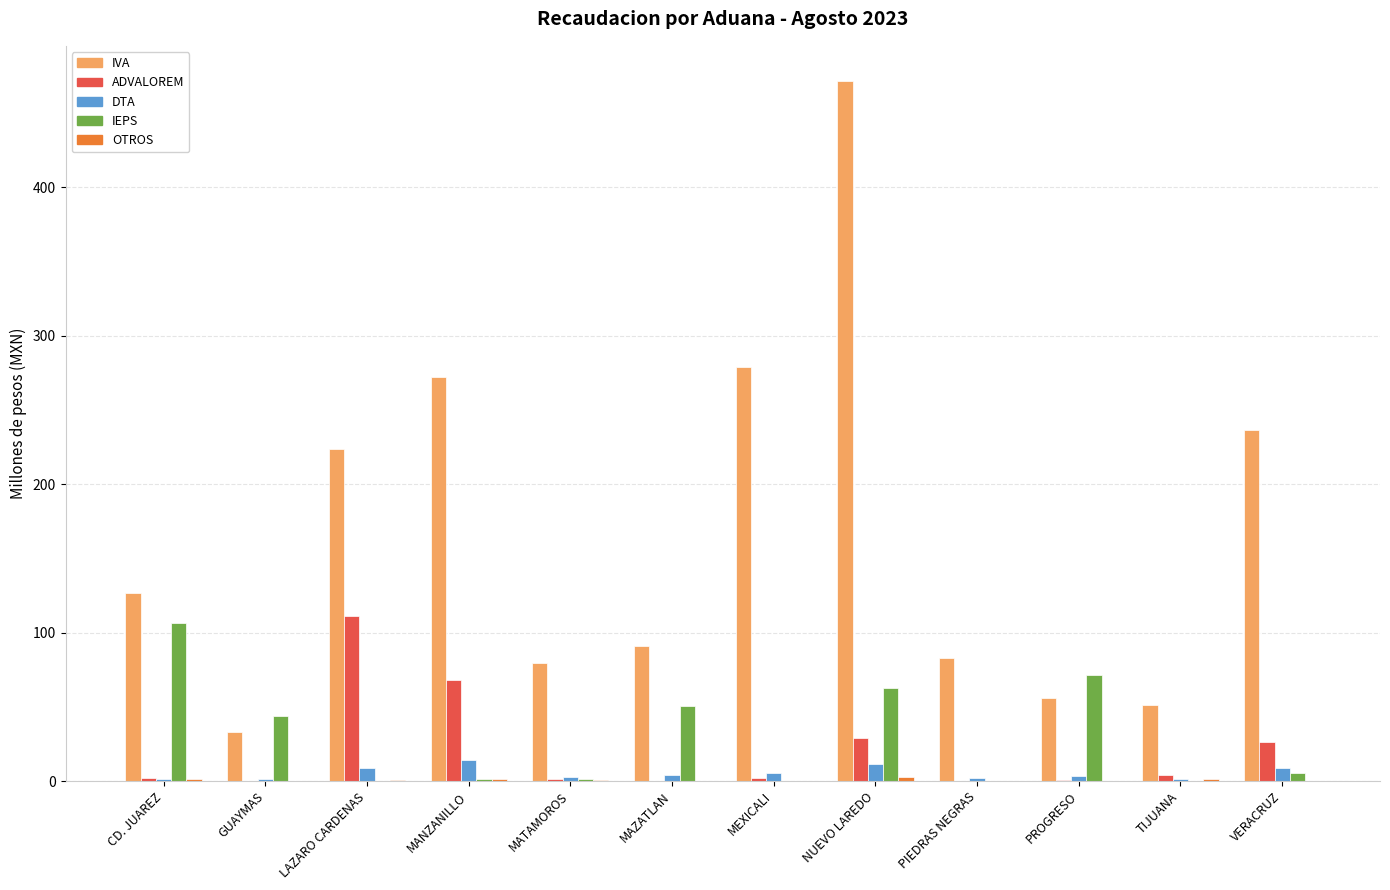

The IEPS series shows 69.2 at MAZATLAN. True or false?

False